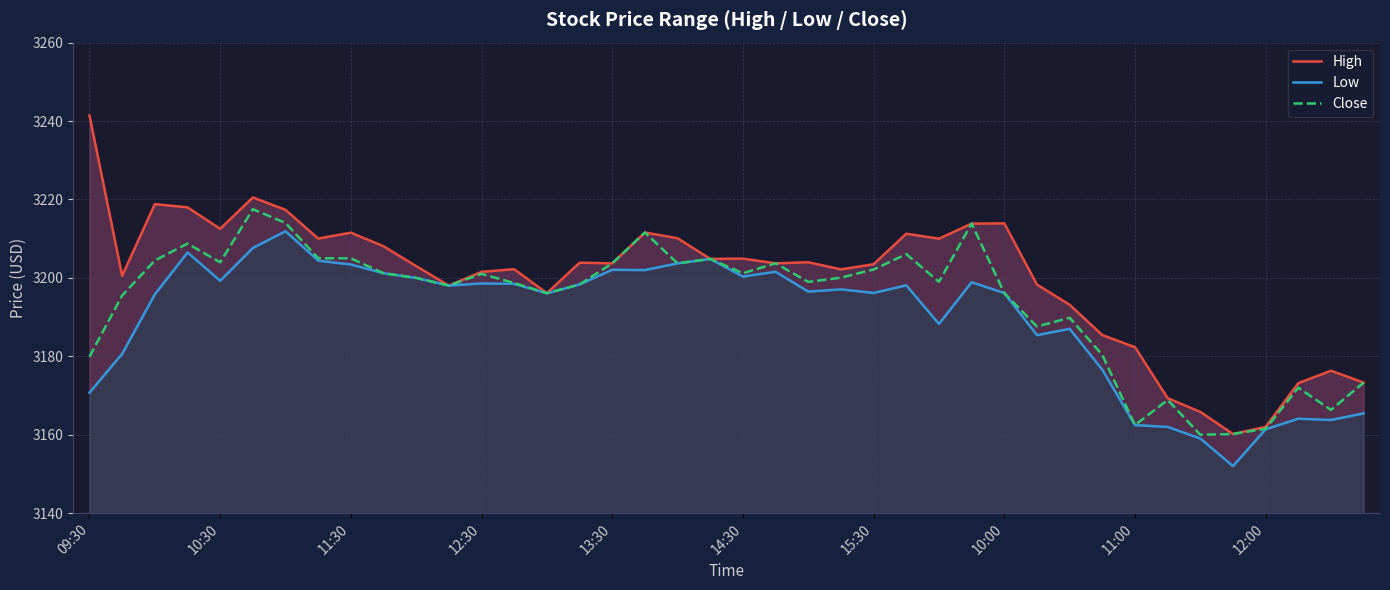

What value does the High series have at 21?

3203.7